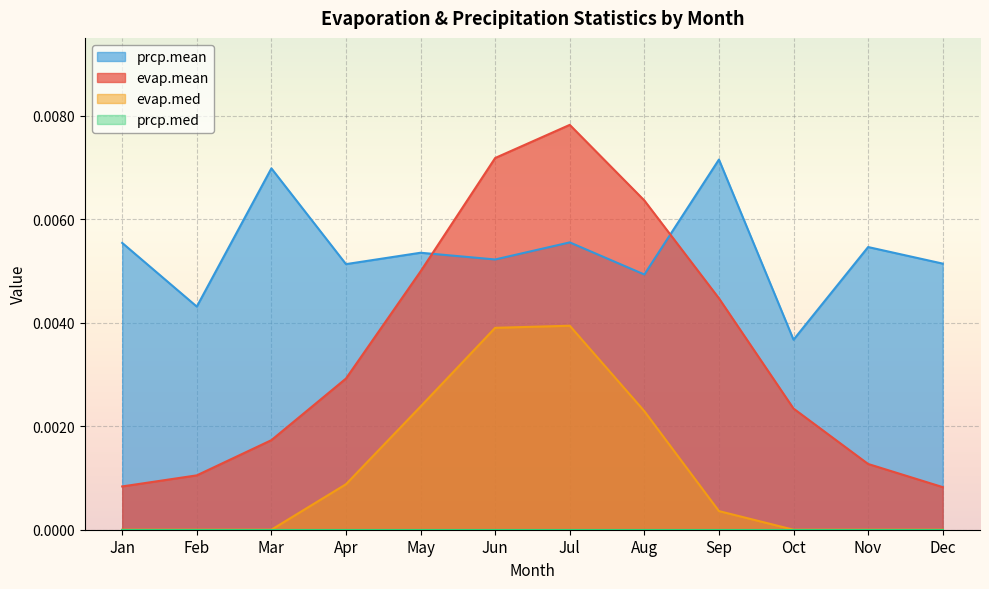

How many data points does each series have?

12